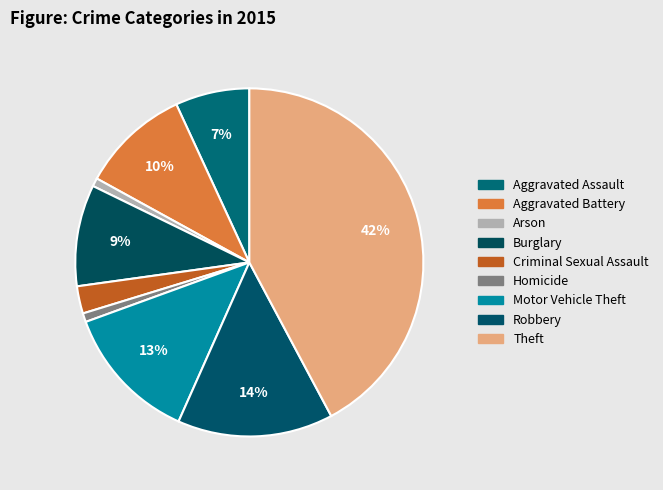

Count the number of slices in the pie.

9